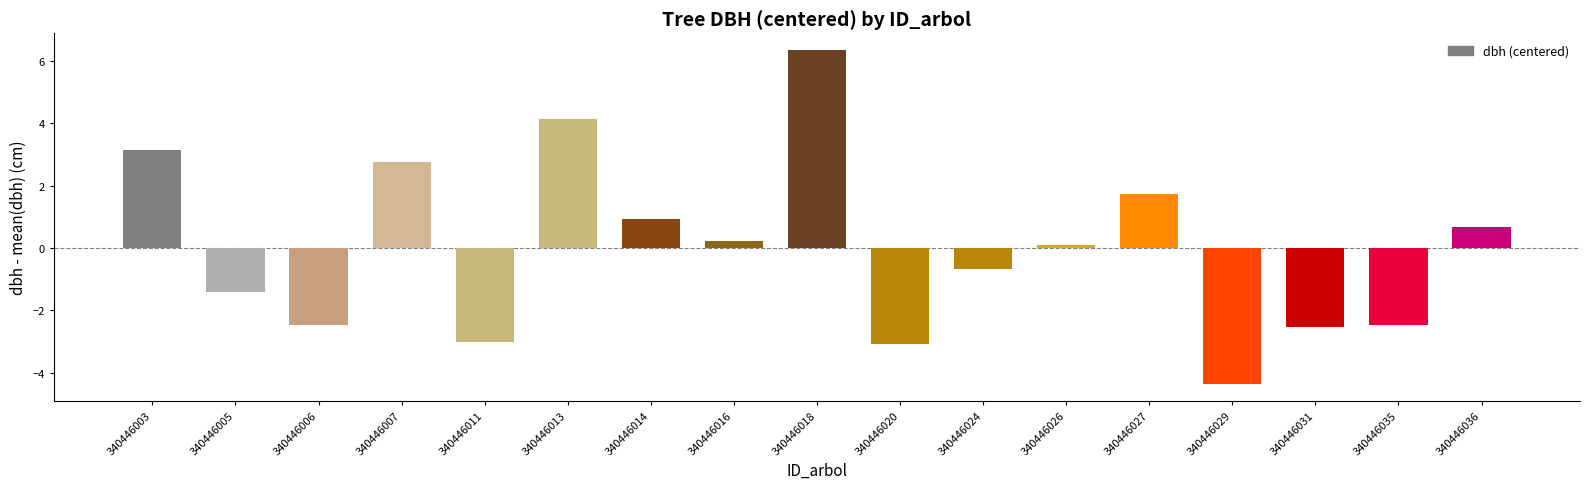

Count the number of data series in this chart.

1